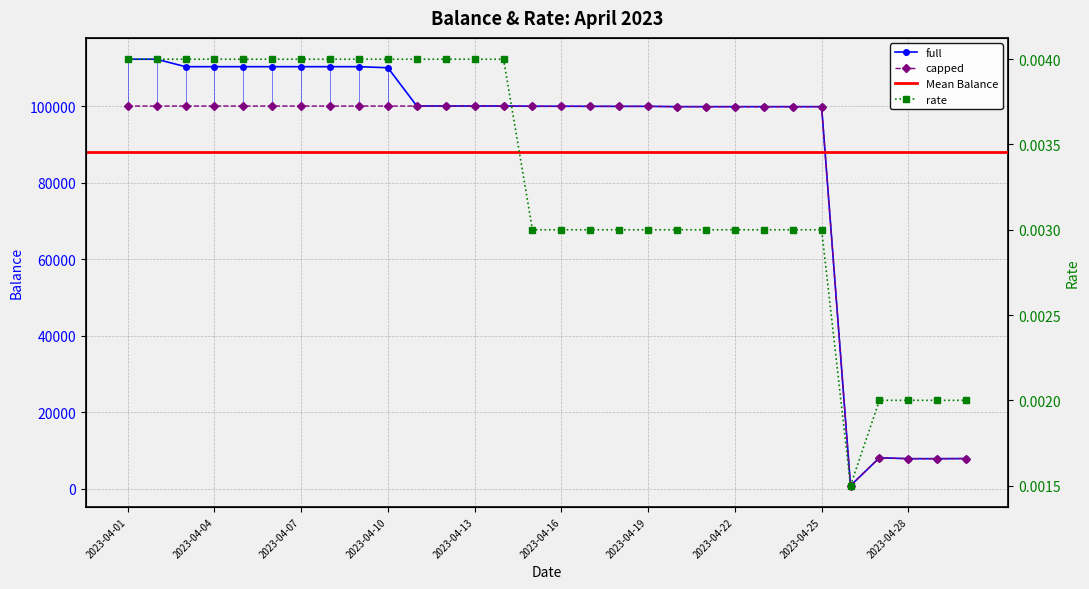

What is the value of the capped point at the 5th from the left?

100000.0